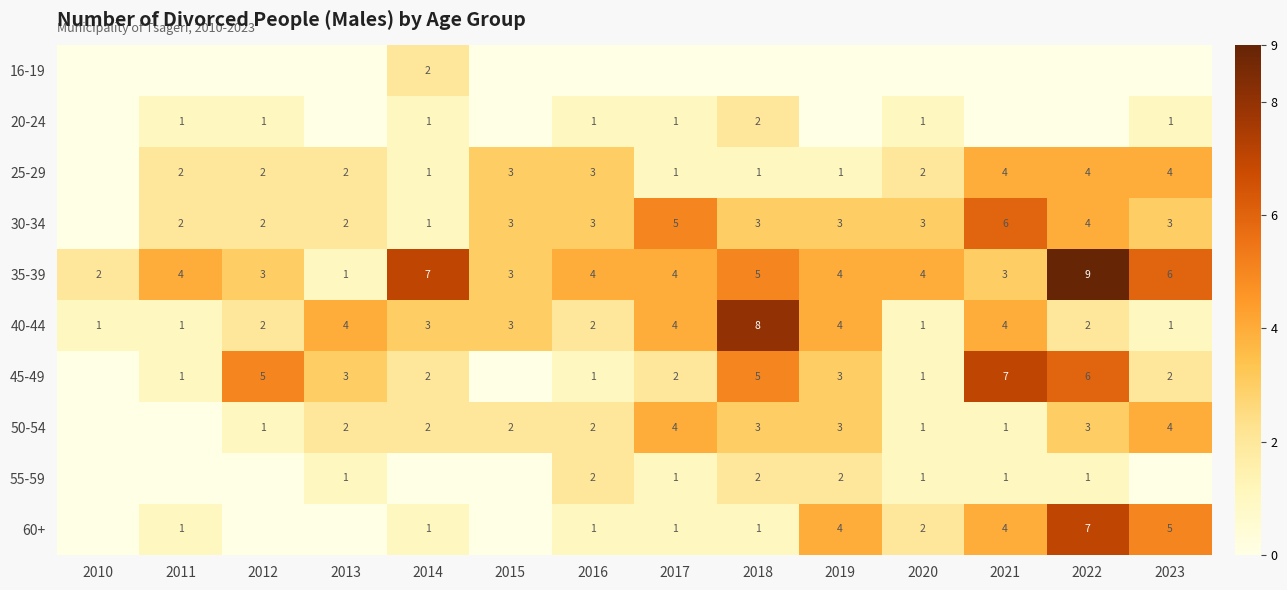

At how many categories does at least one series exceed 7?

2